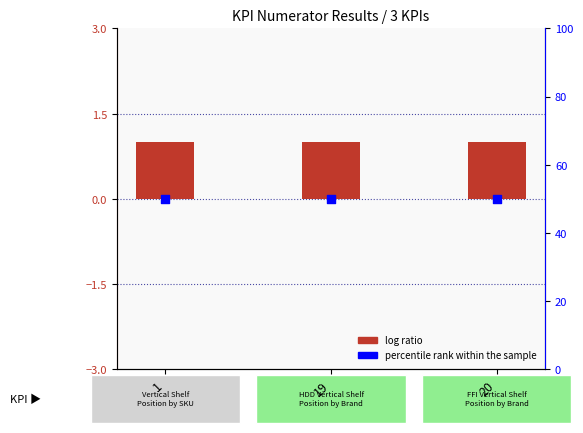

Which series has the largest total across all categories?

percentile rank within the sample